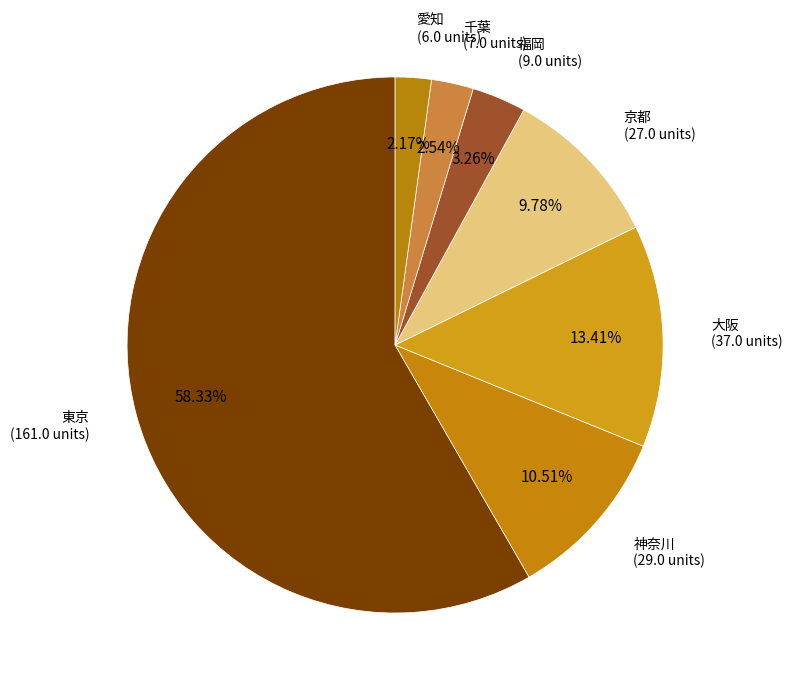

Count the number of slices in the pie.

7